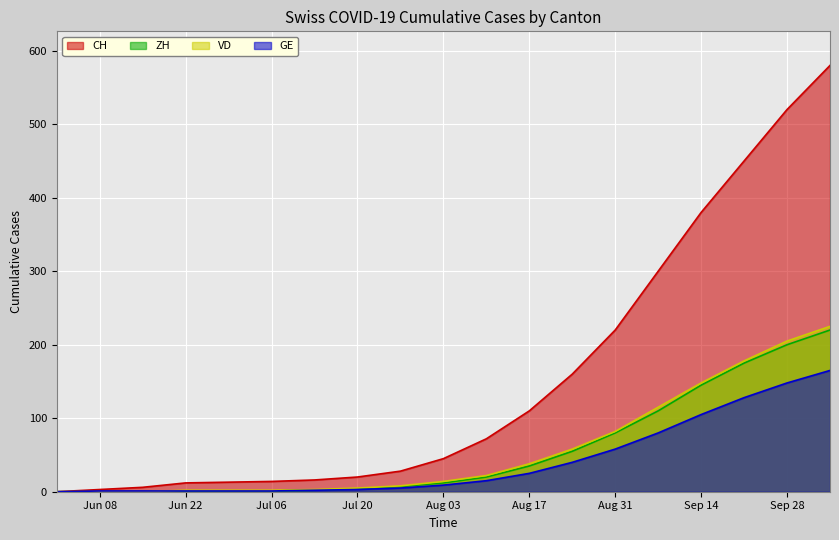

How many lines are shown in the chart?

4